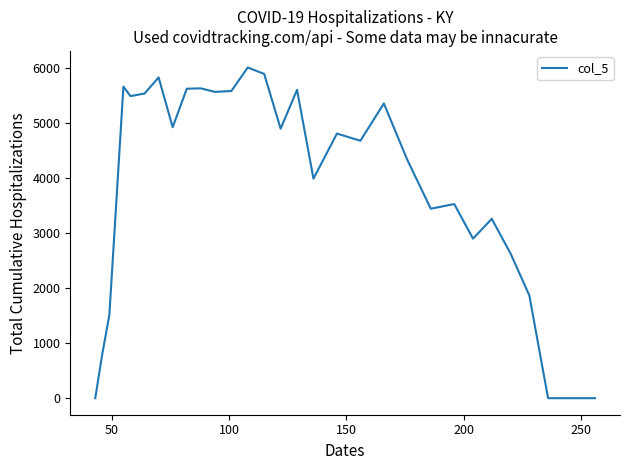

What is the maximum value shown in the chart?

6016.5